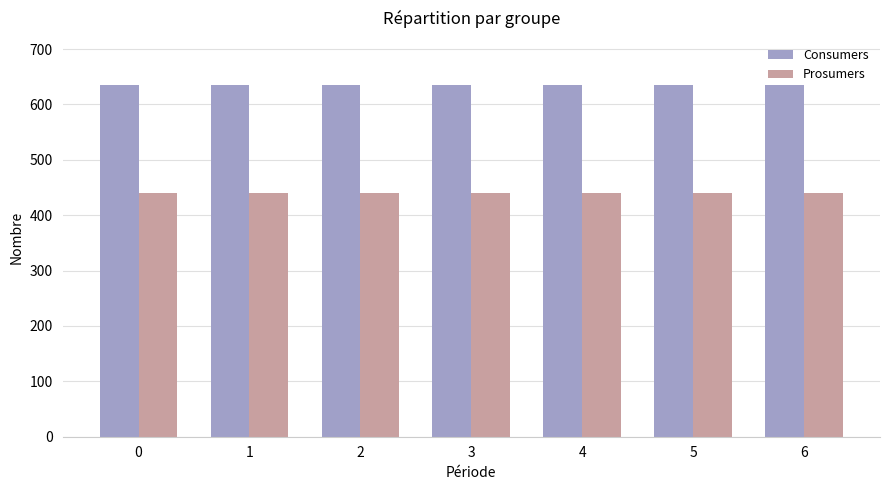

The value of Consumers at 5 is 338. True or false?

False